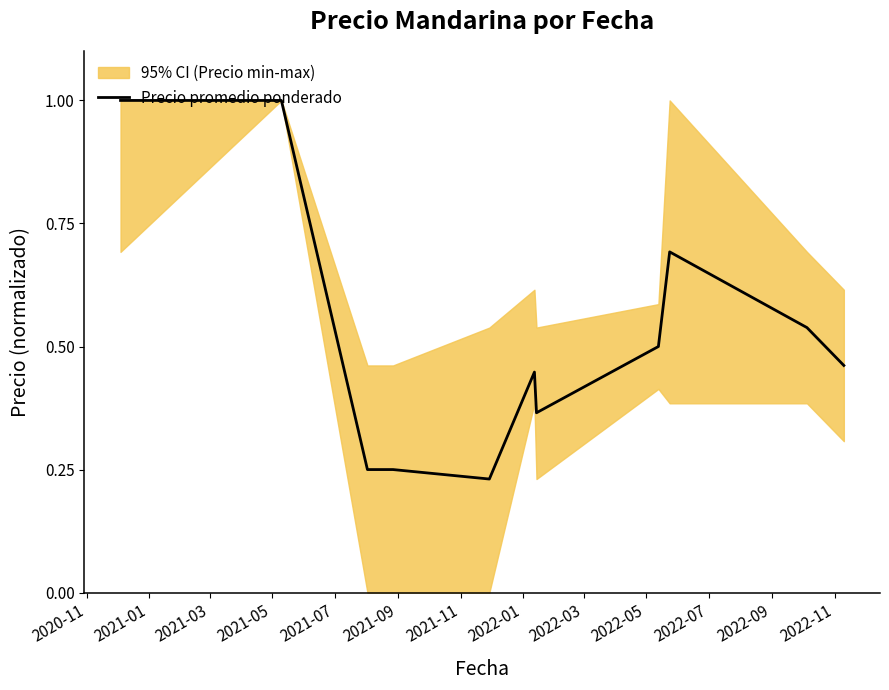

Which category has the highest value across all series?

2020-11